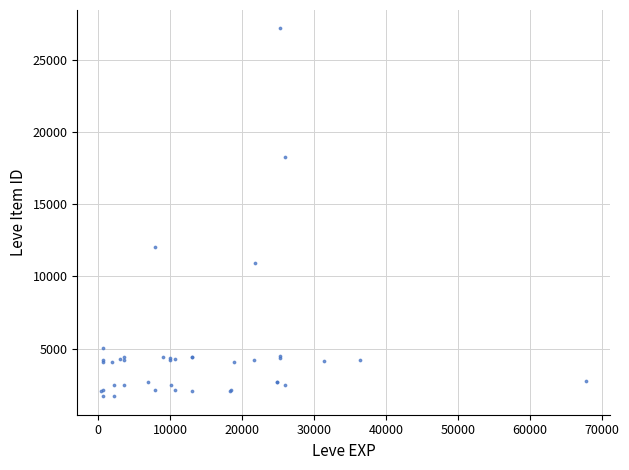

What Y value in the scatter plot is closest to 14448?

12018